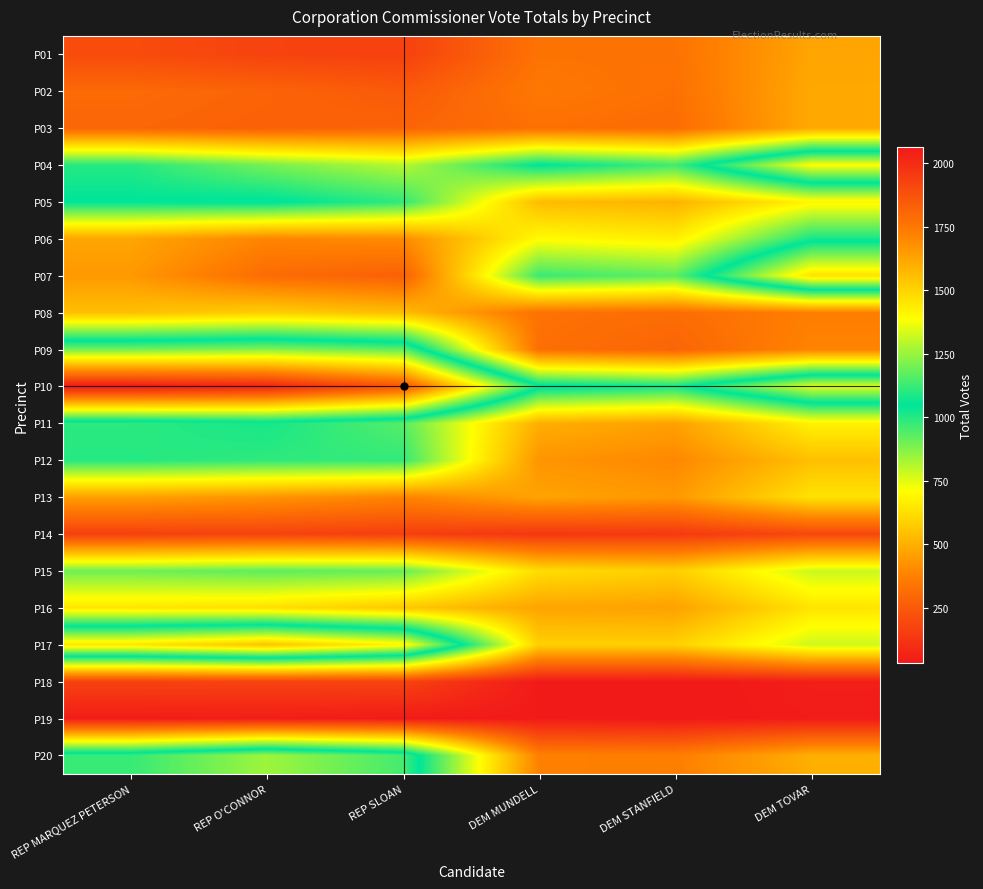

What is the spread (max minus min) of values at DEM TOVAR?

1420